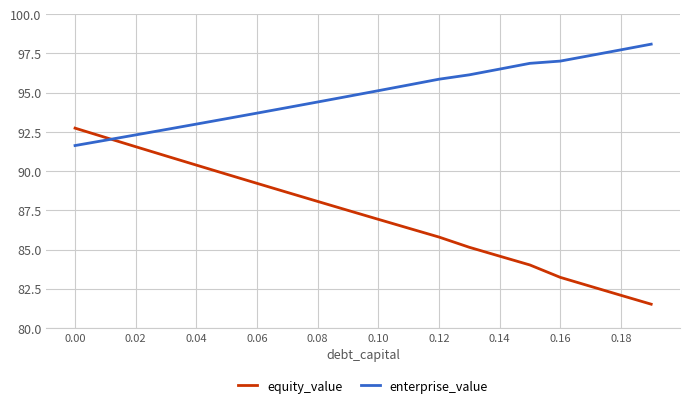

Which series has the largest total across all categories?

enterprise_value